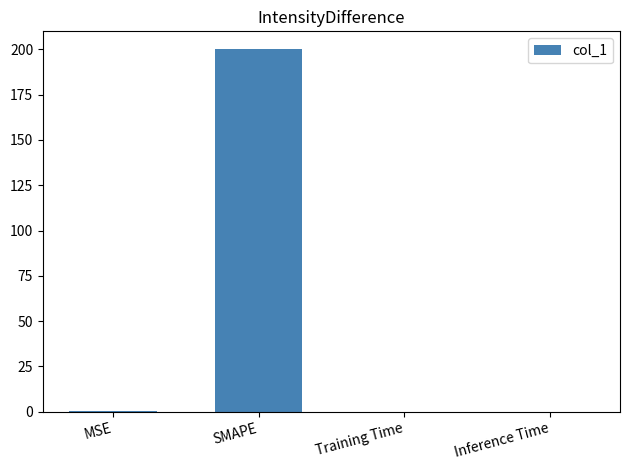

What is the maximum value shown in the chart?

200.0